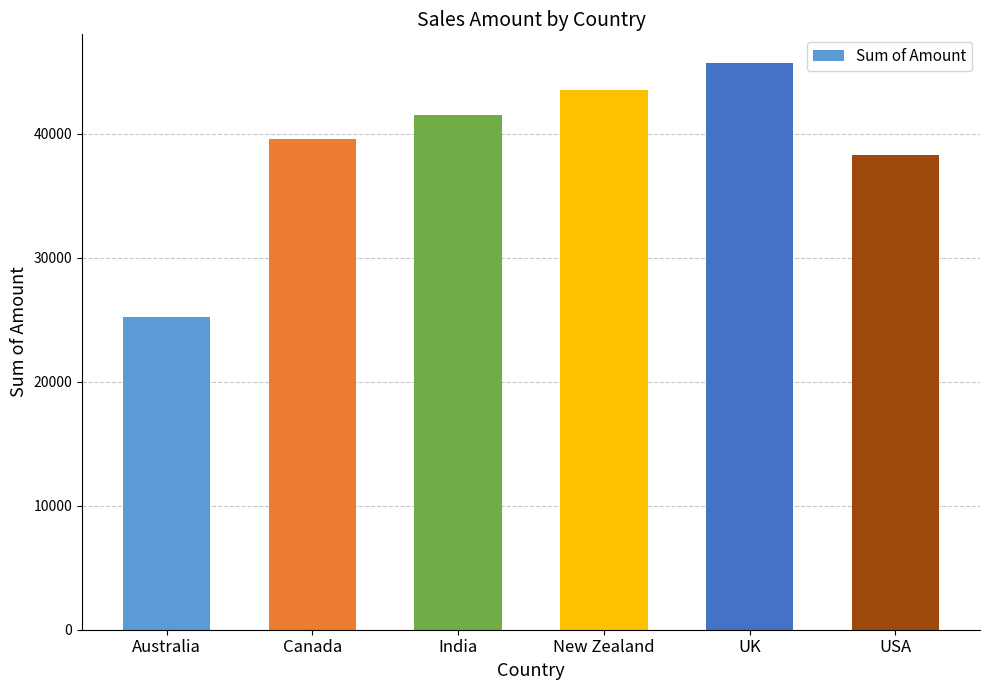

What is the label of the 5th bar from the left?

UK